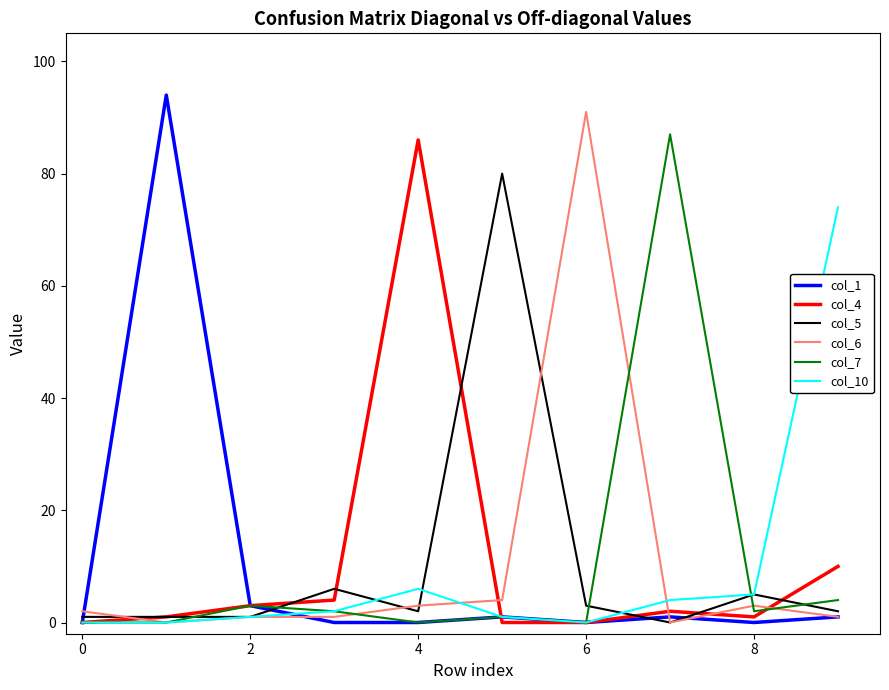

The col_7 series shows 0 at 0. True or false?

True